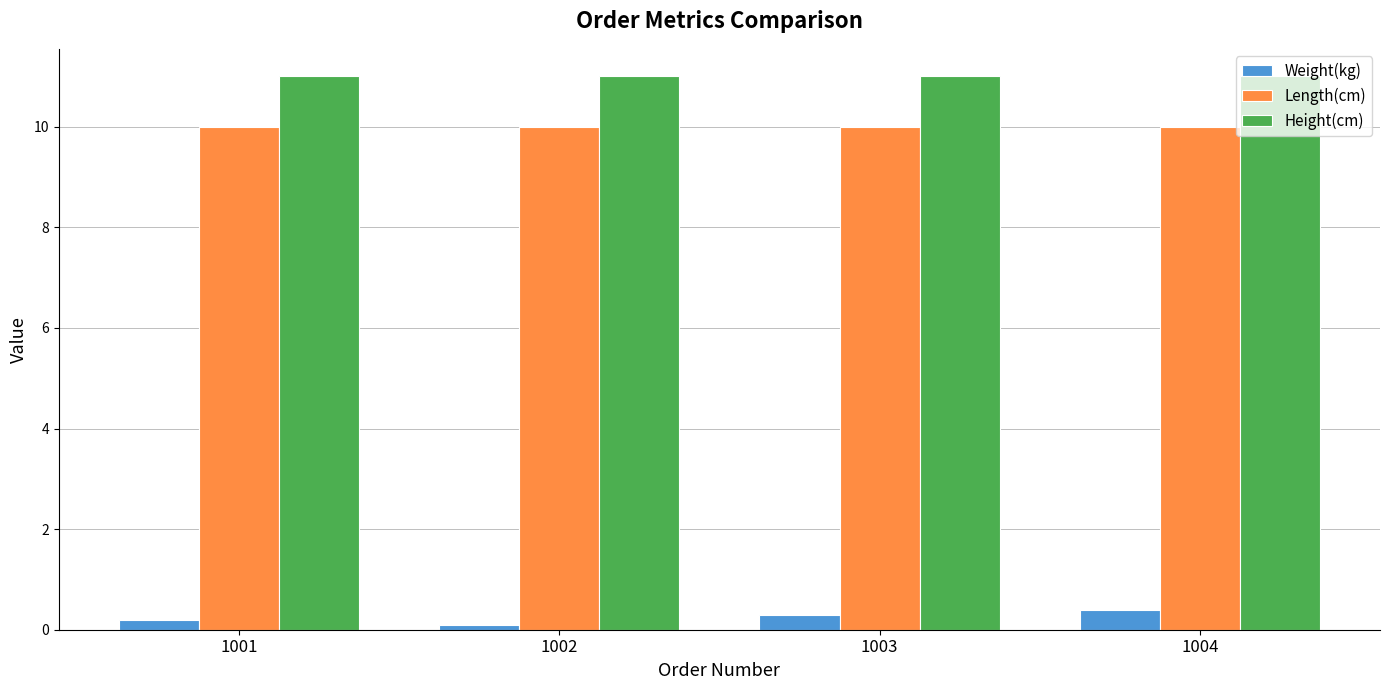

What is the lowest value of the Height(cm) series?

11.0